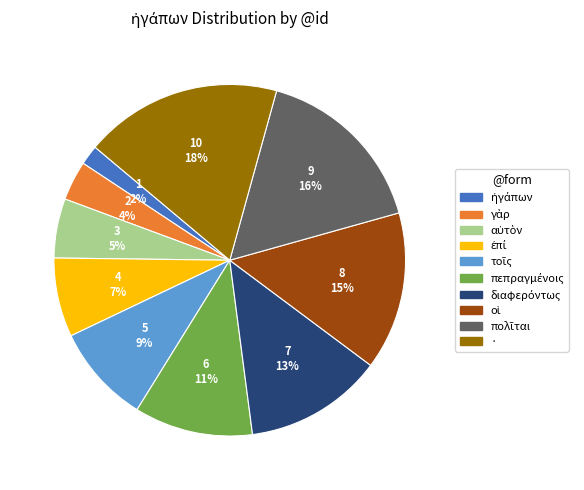

To the nearest percent, what is the difference between the largest and smallest slice percentages?

16%